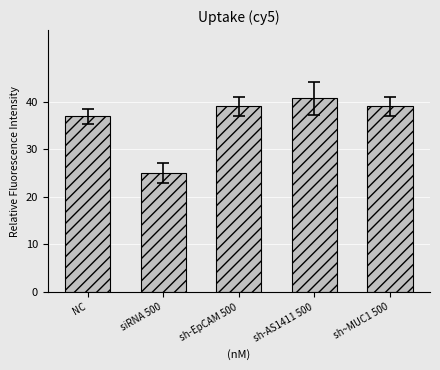

How many data points in mean_capacity are less than 39?

2